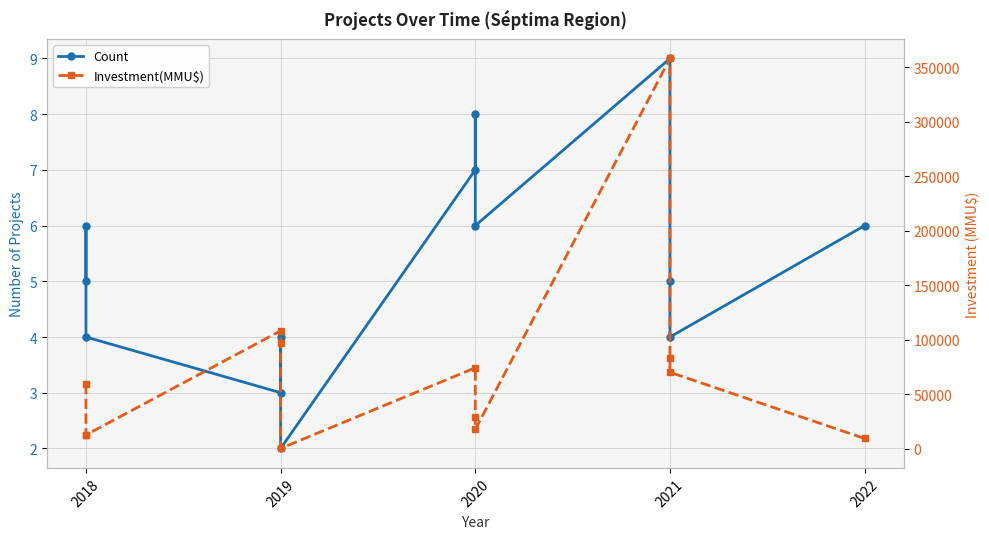

True or false: Count has a value of 1 at 2019.

False